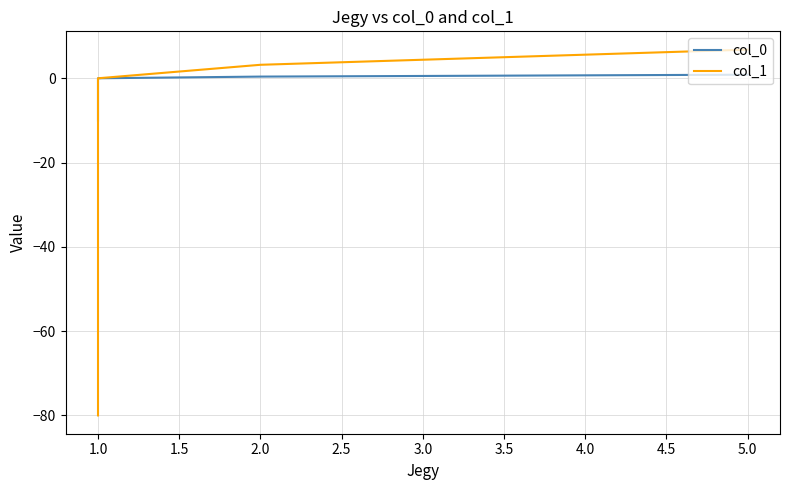

How many values in col_0 are below zero?

1